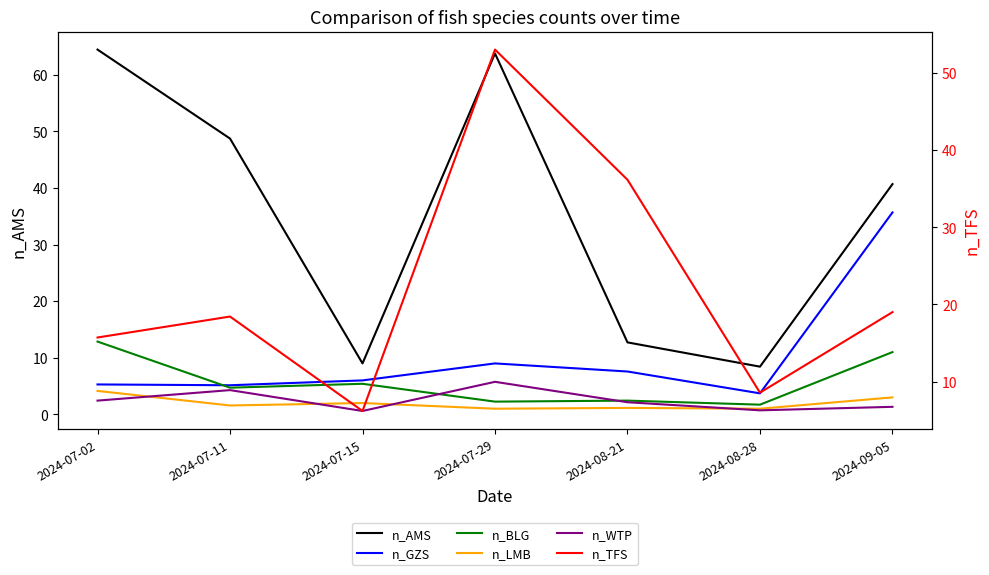

At 2024-08-28, list the series in order from largest to smallest.

n_TFS, n_AMS, n_GZS, n_BLG, n_LMB, n_WTP